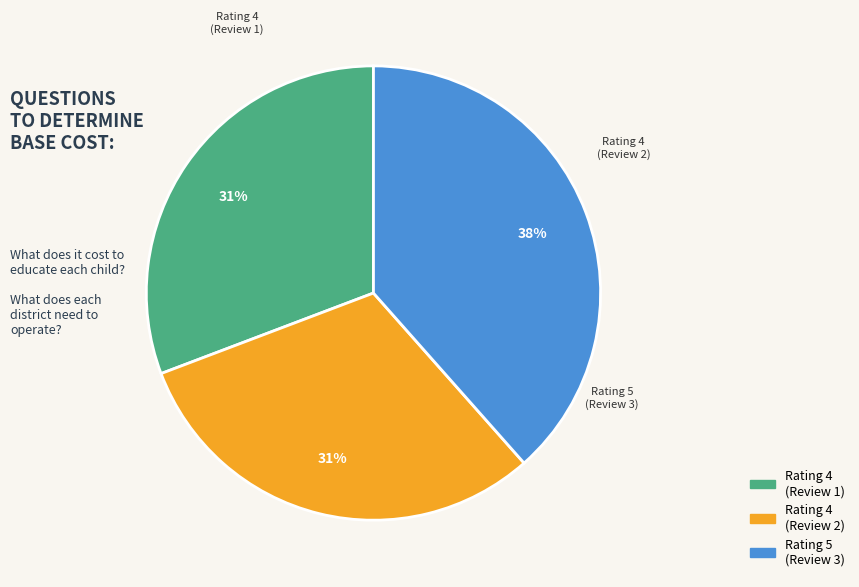

Is there a majority slice in this chart?

No